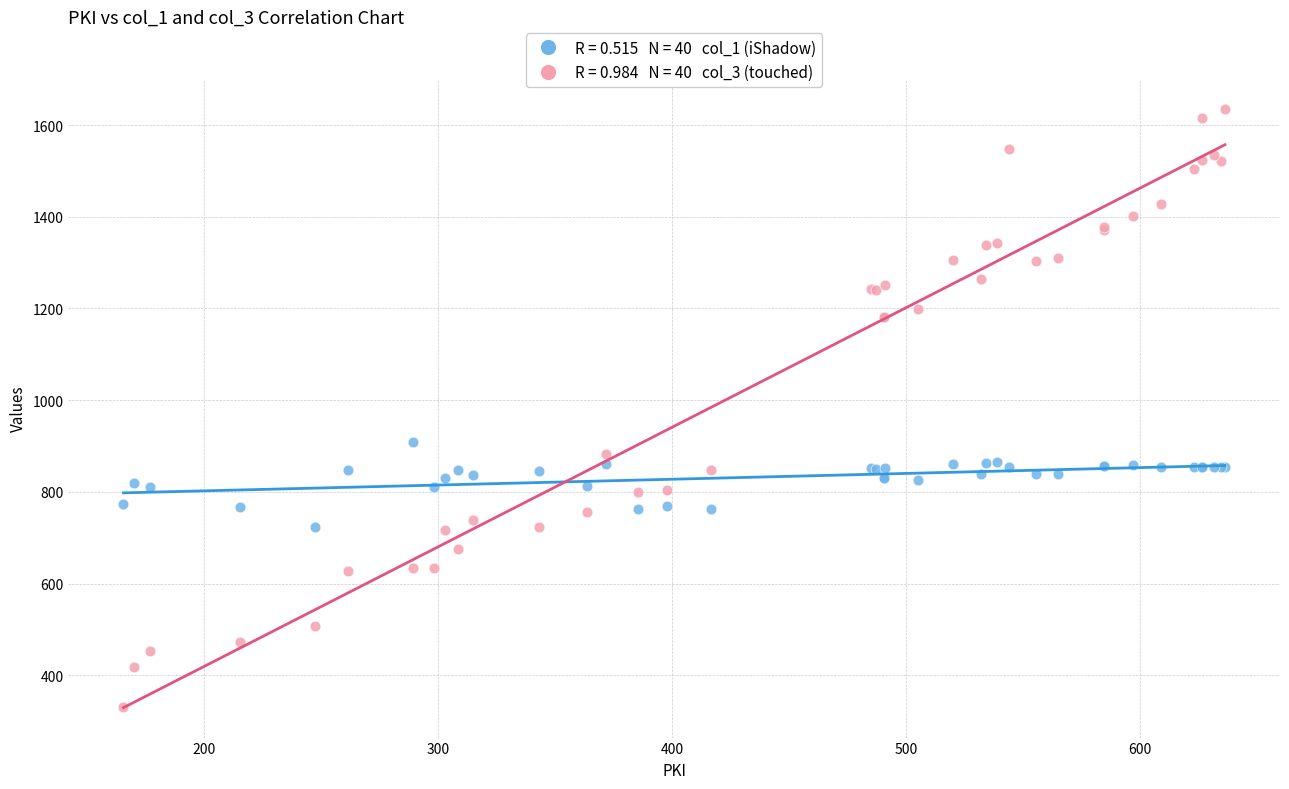

Across all series, what Y value is closest to 984?

908.3